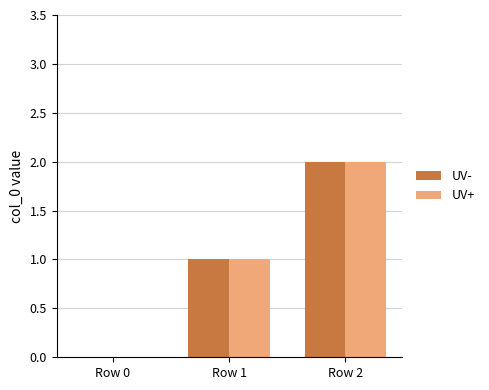

Which category has the highest value across all series?

Row 2